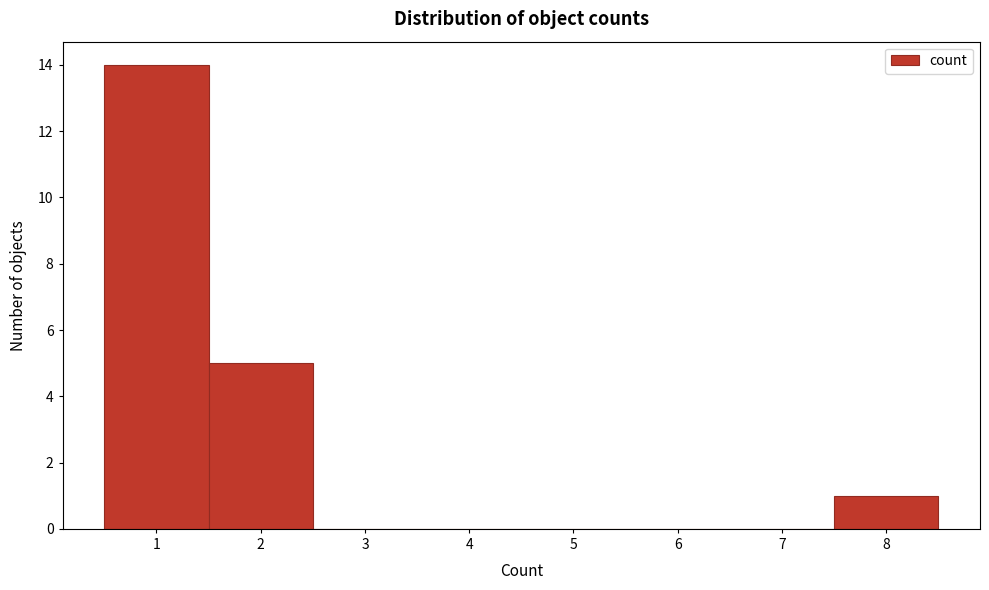

What is the height of the bar covering 7.5 to 8.5 on the x-axis? The values are not printed on the chart, so give them approximately, as read against the axis.

1